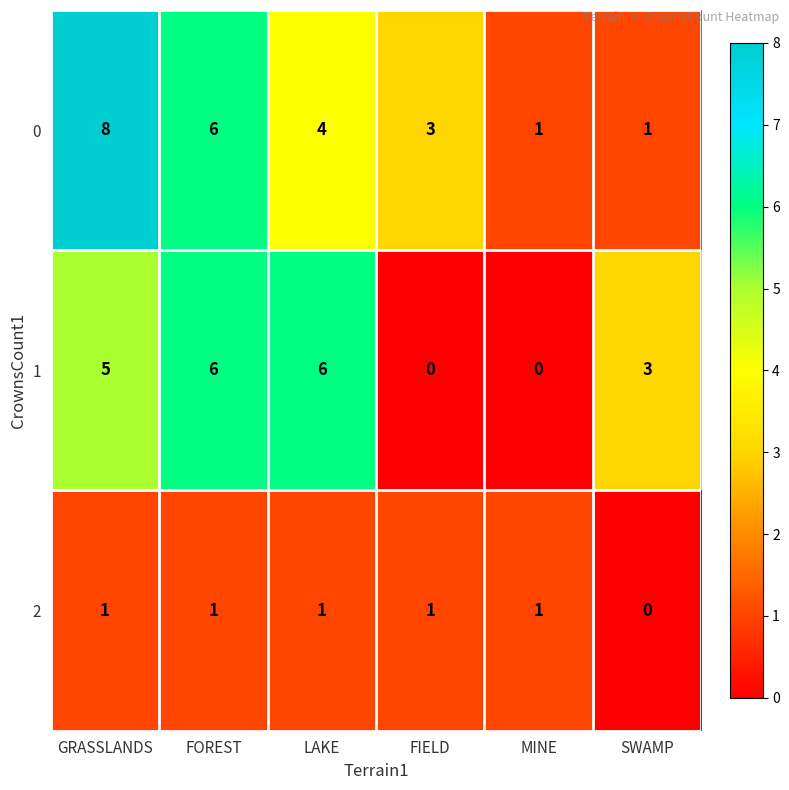

What is the average value of the 1 series?

3